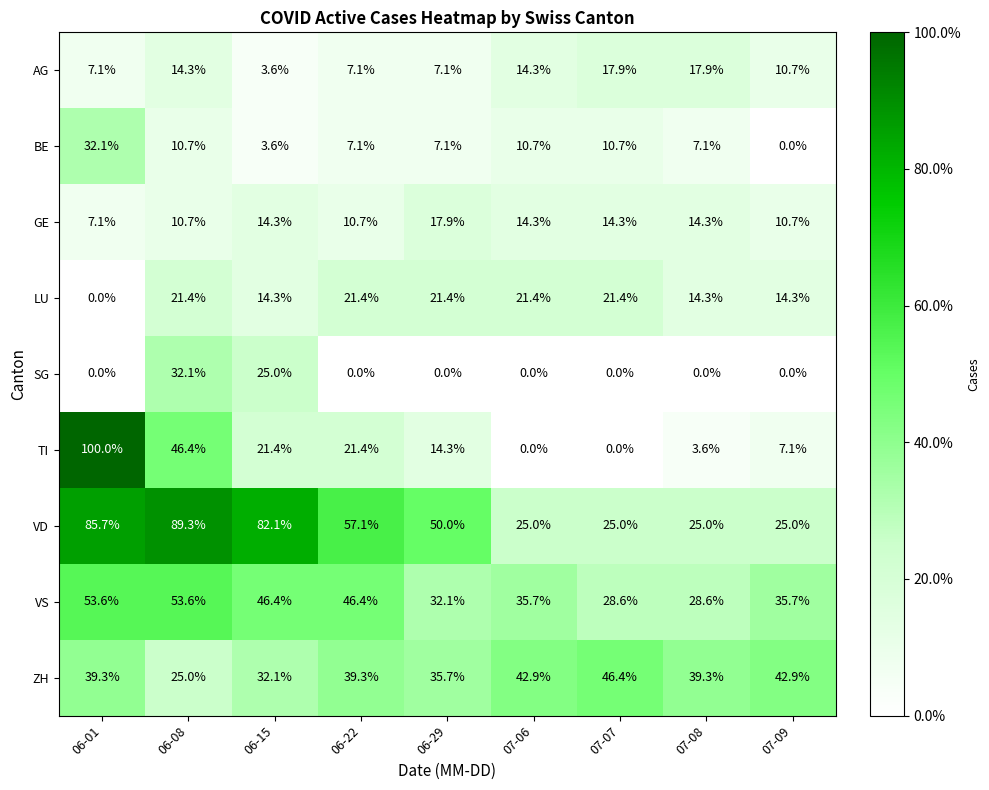

What is the spread (max minus min) of values at 07-09?

42.9